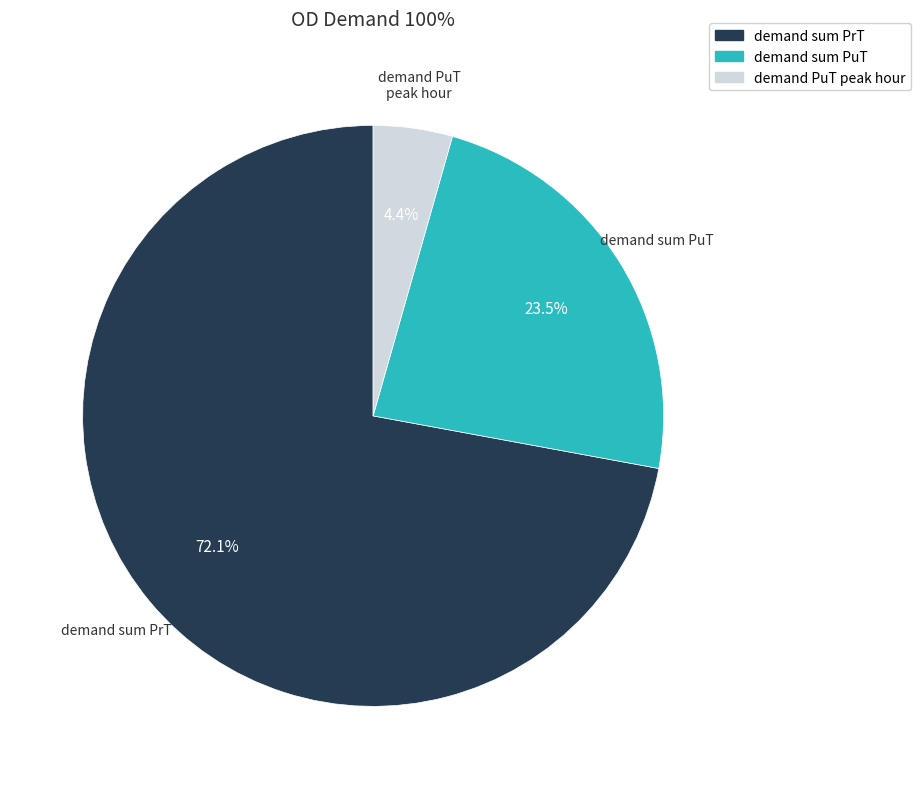

Count the number of slices in the pie.

3